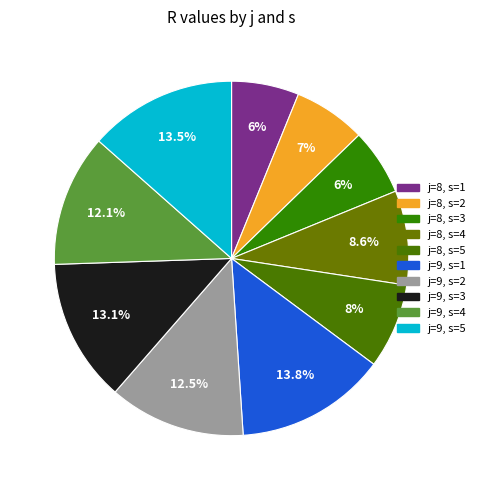

Which has a higher value, j=8, s=5 or j=9, s=5?

j=9, s=5